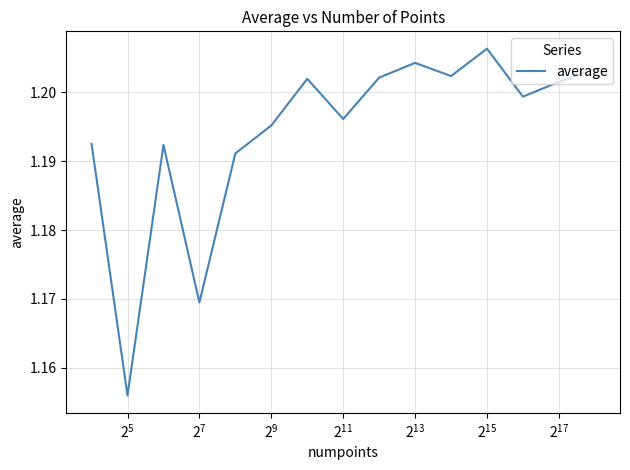

Is this an area chart (filled region under the line)?

No